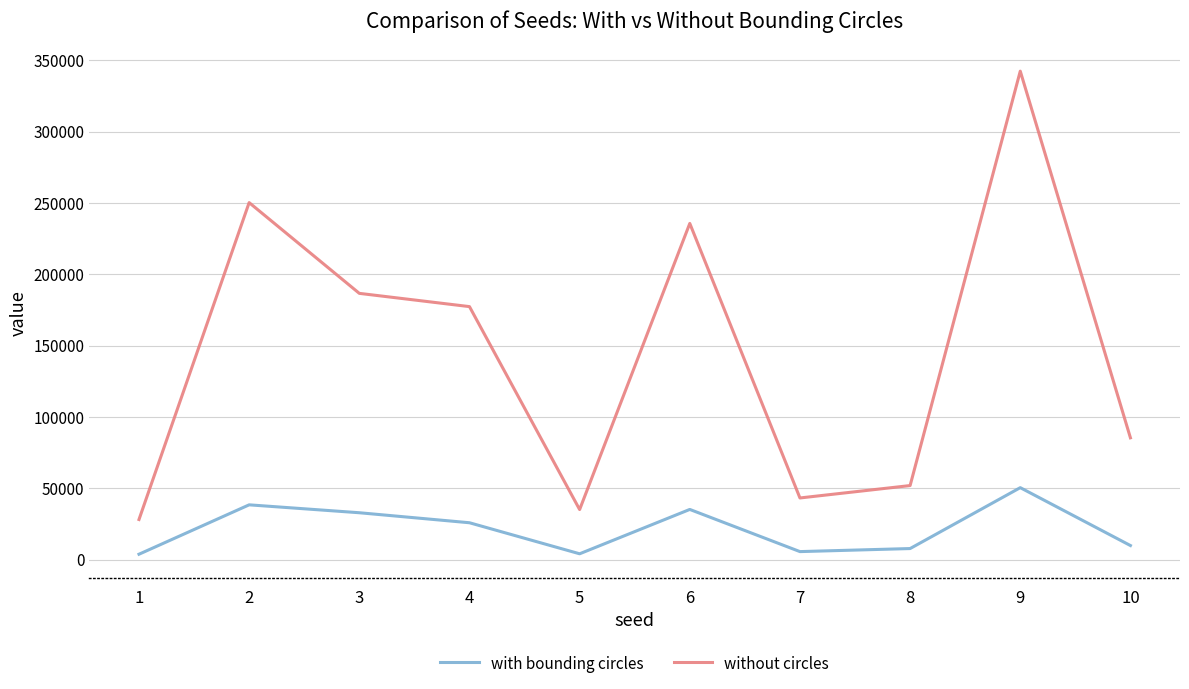

What is the maximum value for without circles?

342449